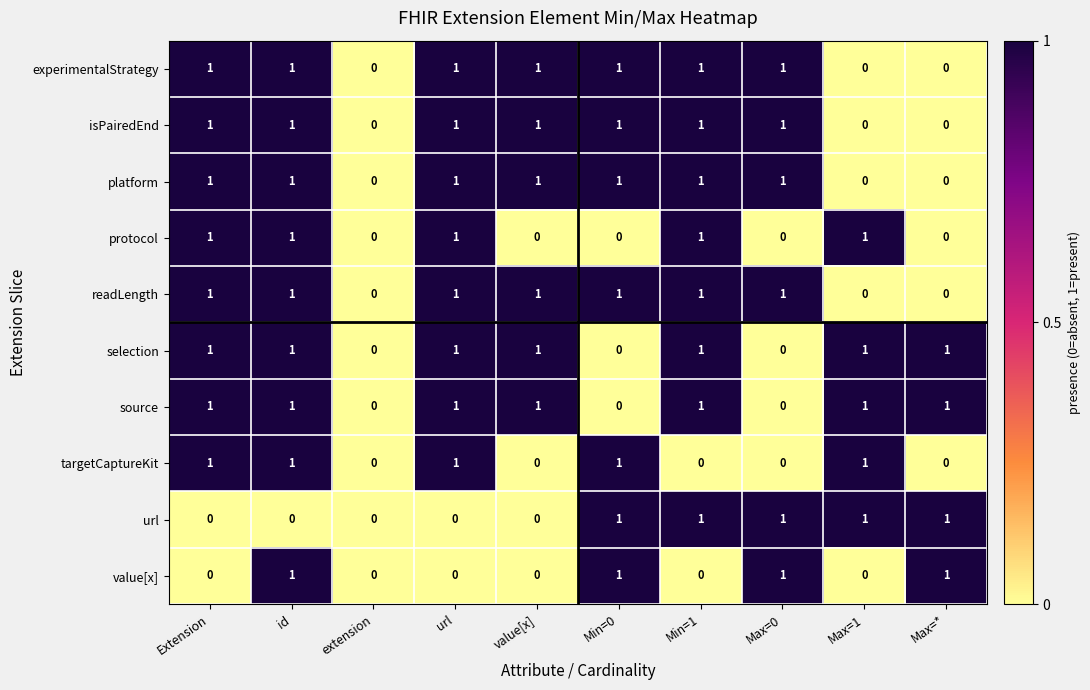

The value[x] series shows 0 at extension. True or false?

True